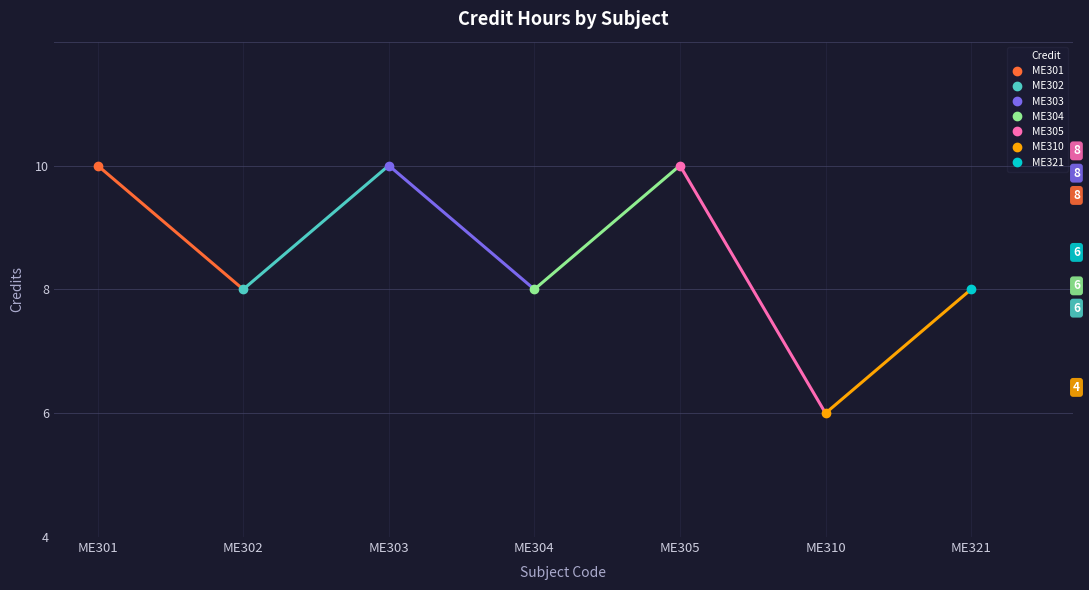

Where is the first local maximum?

ME303